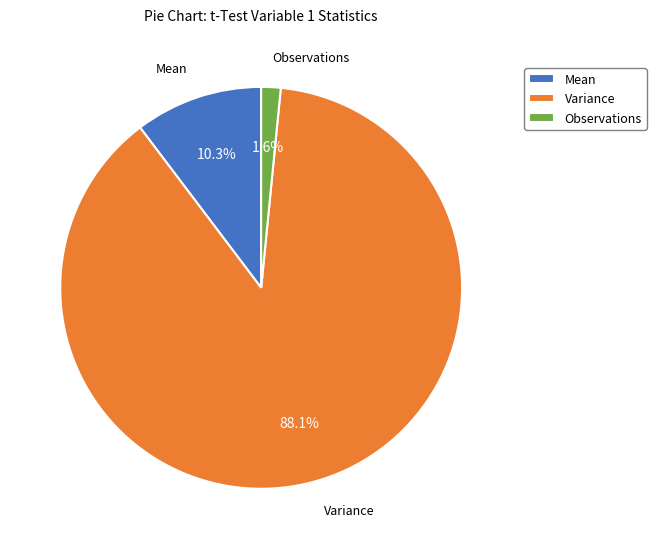

Which category has the smallest portion of the pie?

Observations